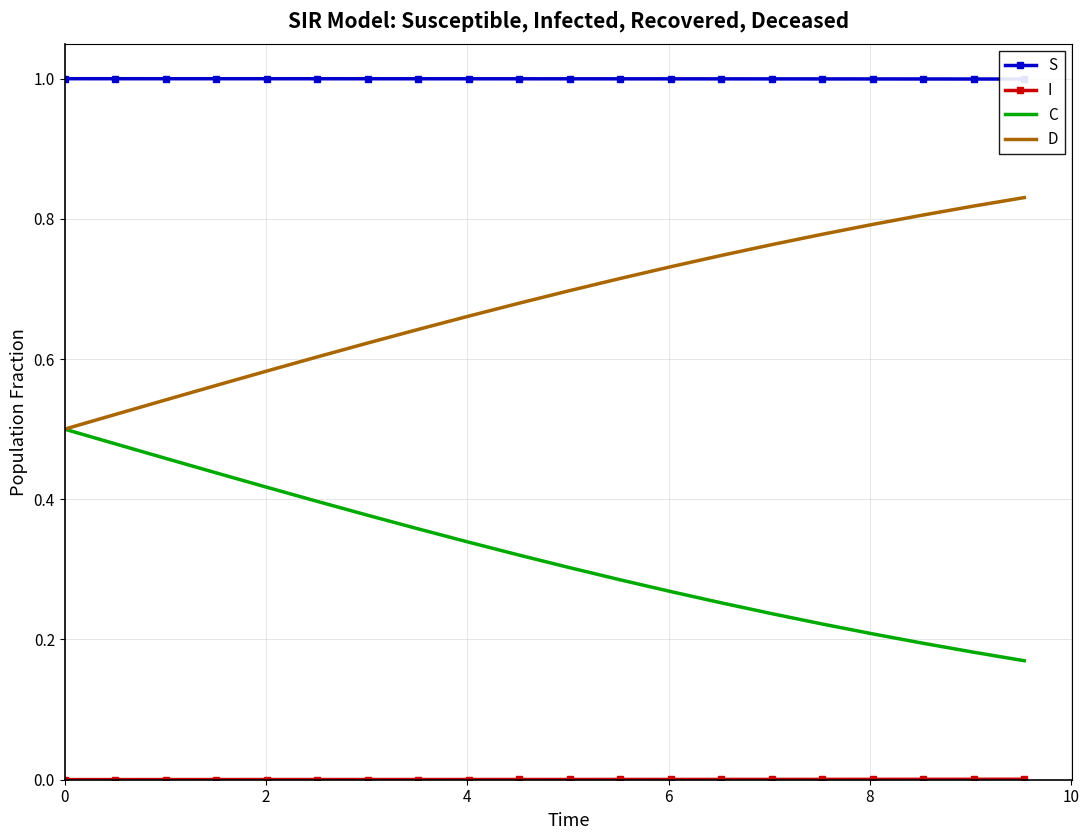

How many lines are shown in the chart?

4